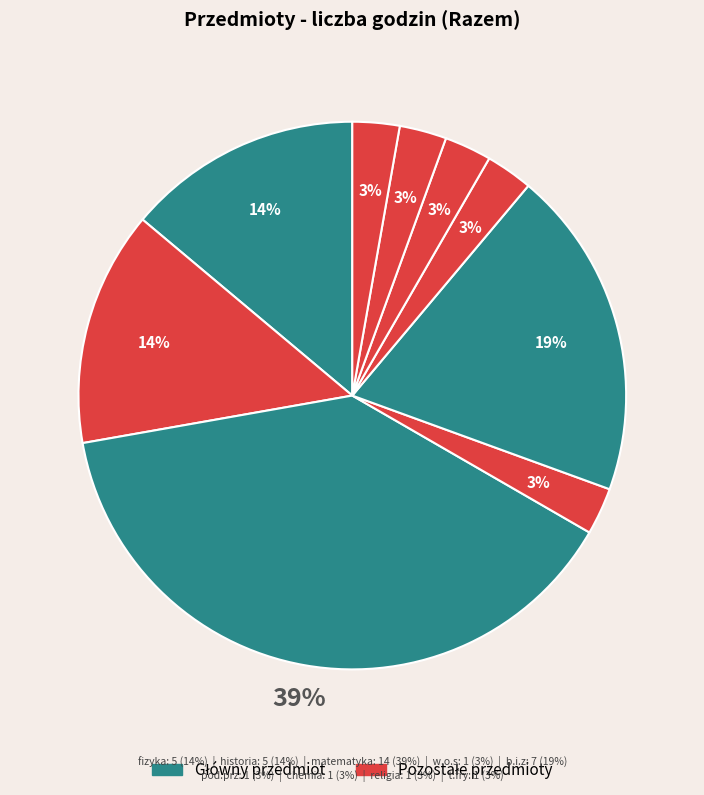

Does any single category account for the majority?

No